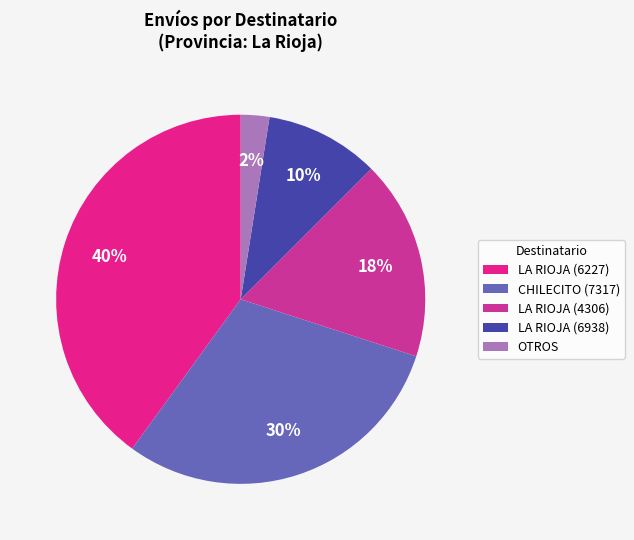

Which category has the biggest portion of the pie?

LA RIOJA (6227)